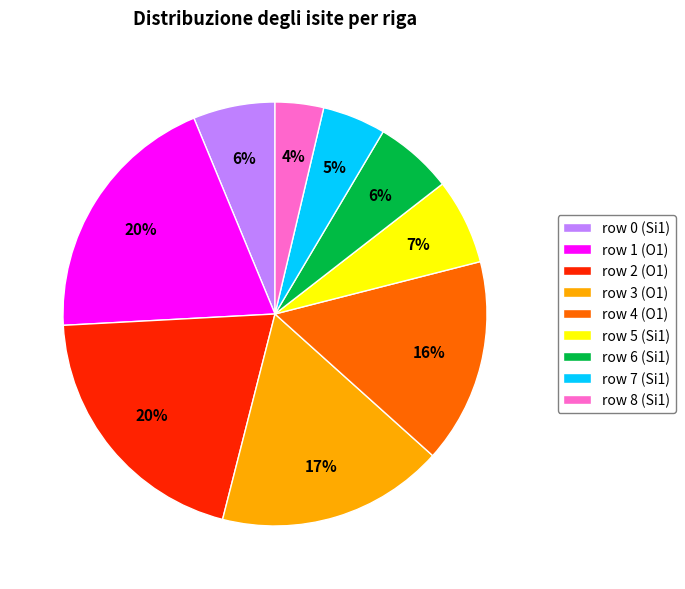

Which slice is the smallest?

row 8 (Si1)